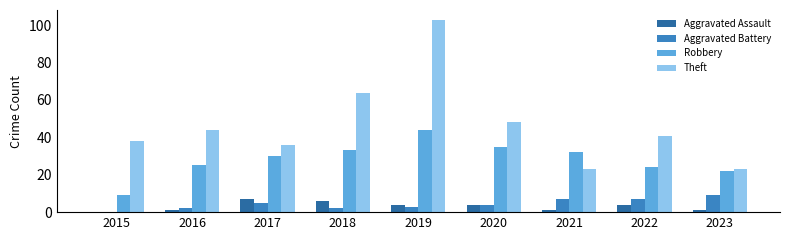

What is the difference between the Aggravated Battery values at 2015 and 2020?

4